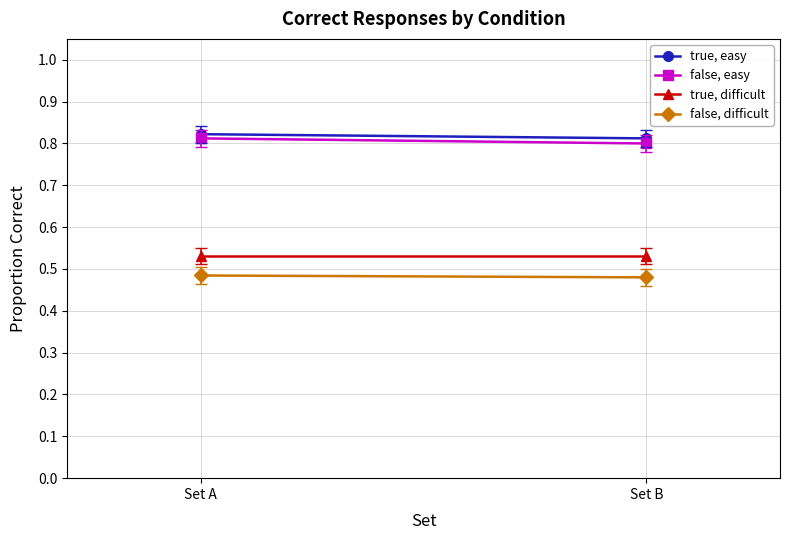

The false, easy series shows 1.3 at Set B. True or false?

False